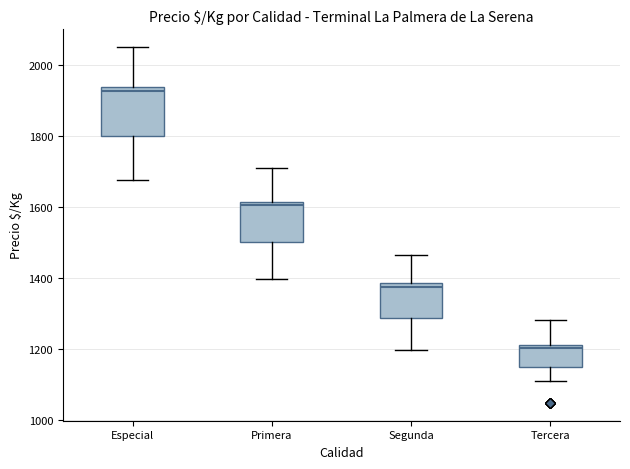

Reading left to right, read every box against the y-axis: the position of its median line, the range the box covers, and the ends of its whiskers. The values are not printed on the chart, so give them approximately, as read against the axis.

Especial: median 1920, box 1800 to 1940, whiskers 1680 to 2060
Primera: median 1600, box 1500 to 1620, whiskers 1400 to 1700
Segunda: median 1380 (just below the box's upper edge), box 1280 to 1380, whiskers 1200 to 1460
Tercera: median 1200, box 1140 to 1220, whiskers 1100 to 1280